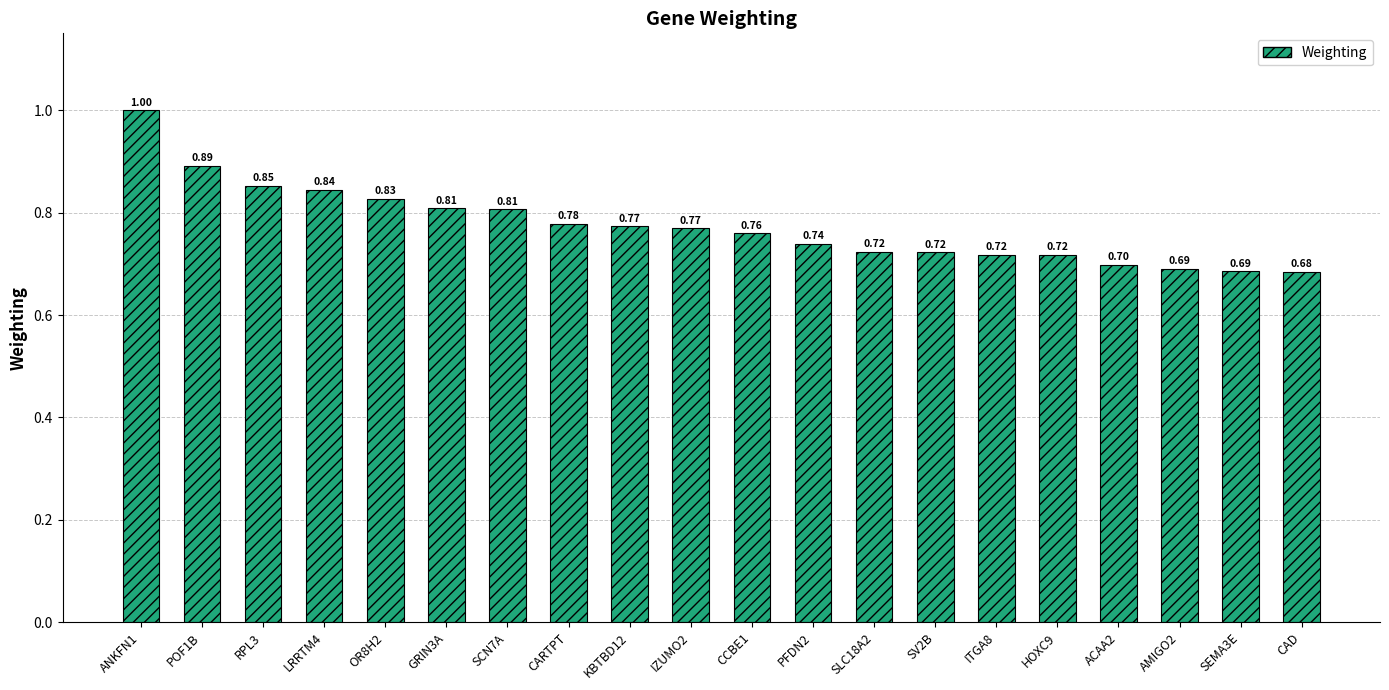

Between ANKFN1 and KBTBD12, which is larger?

ANKFN1